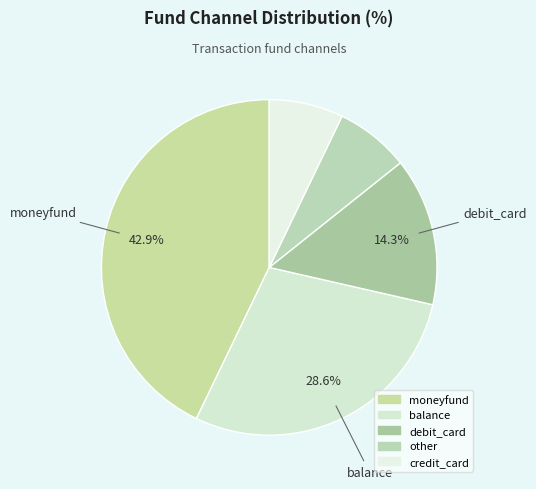

Does credit_card account for over 50% of the chart?

No